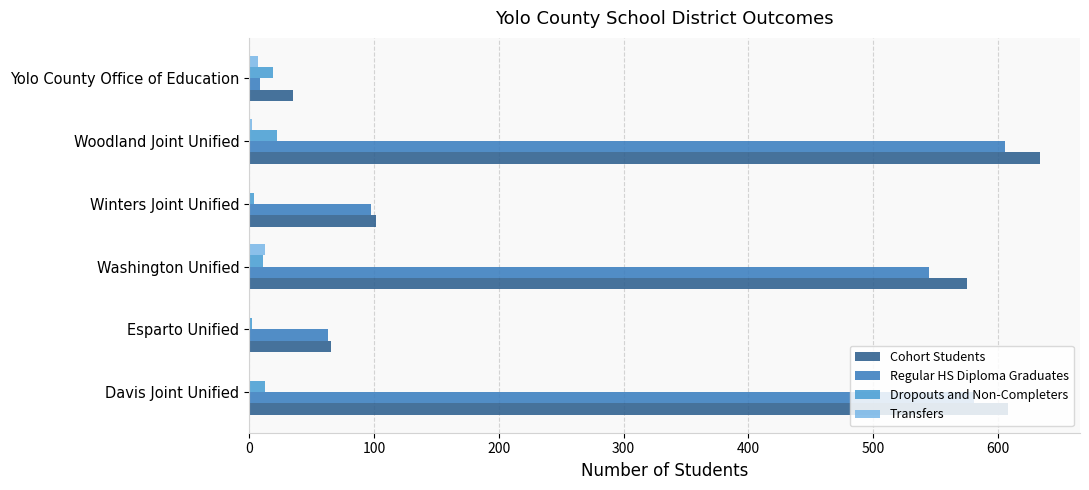

Is the value of Cohort Students at Washington Unified greater than the value of Transfers at Winters Joint Unified?

Yes